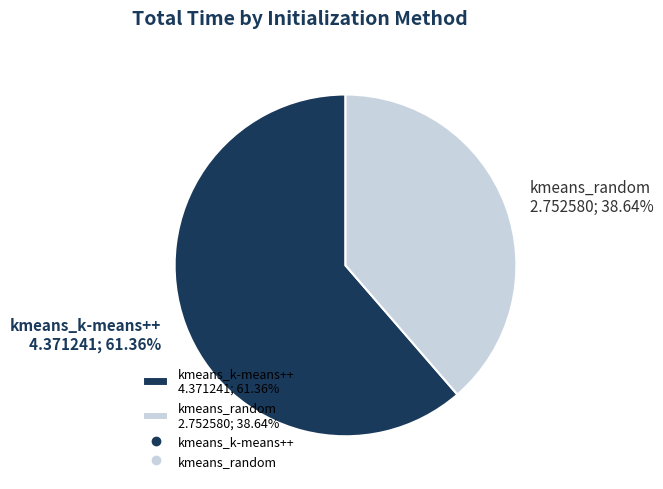

To the nearest percent, what is the average slice percentage?

50%